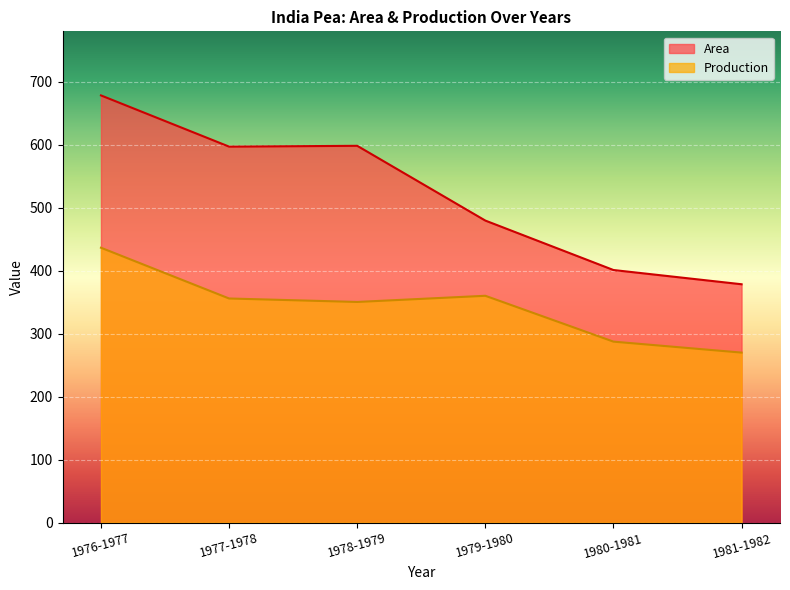

How many data points in Area are above 596?

3